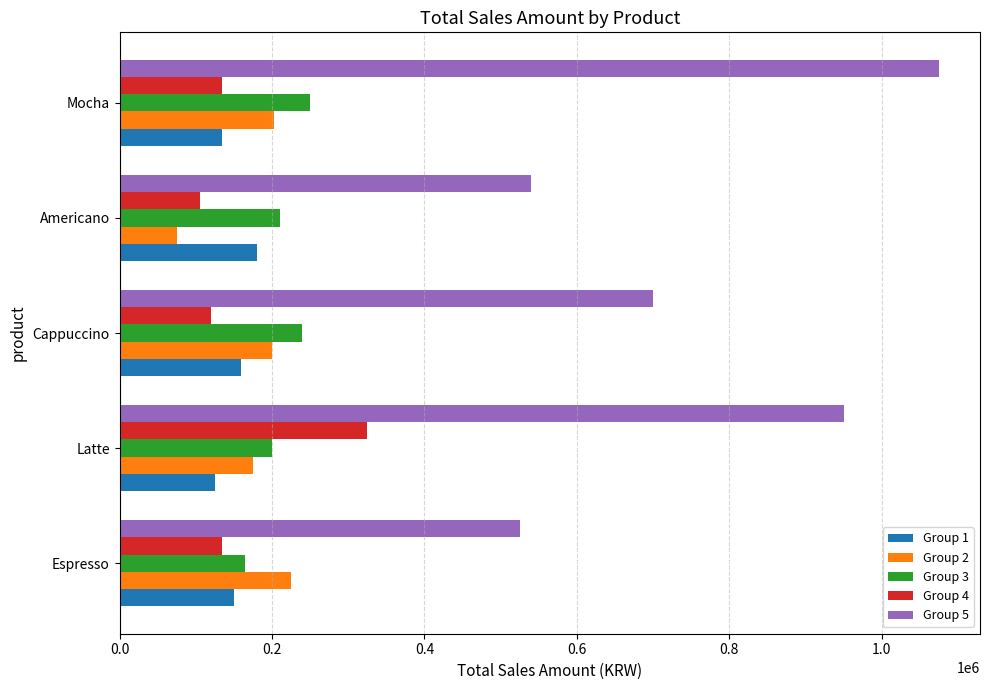

What is the difference between the highest and lowest values at Espresso?

390000